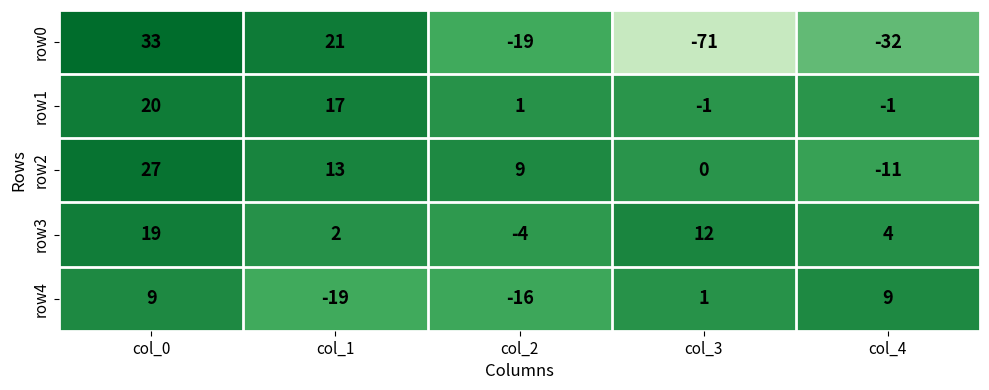

What is the difference between the highest and lowest values at col_4?

41